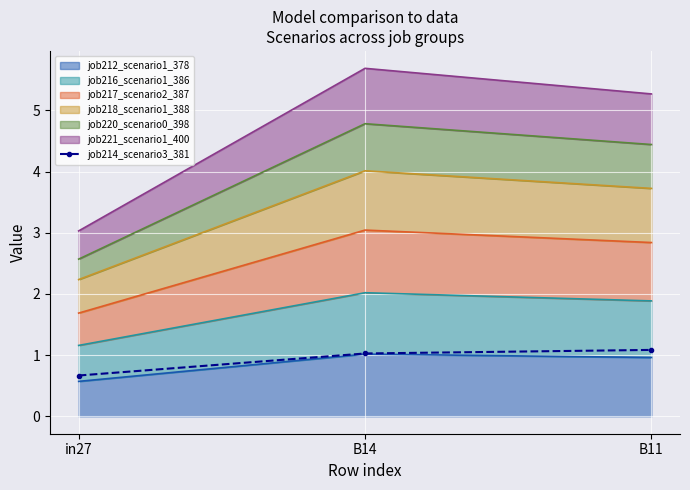

What is the label of the 3rd point from the left?

B11